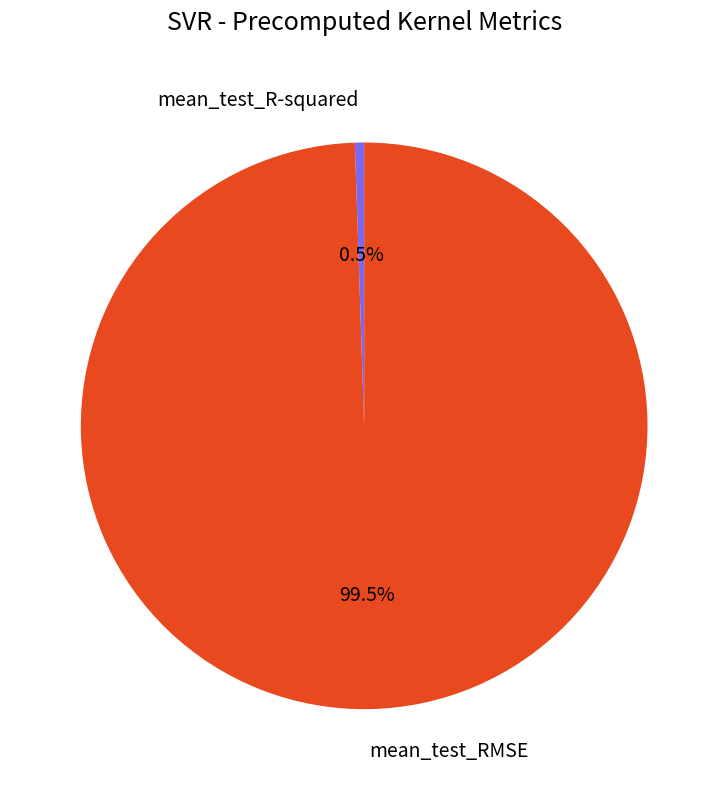

Does mean_test_RMSE represent more than half of the total?

Yes